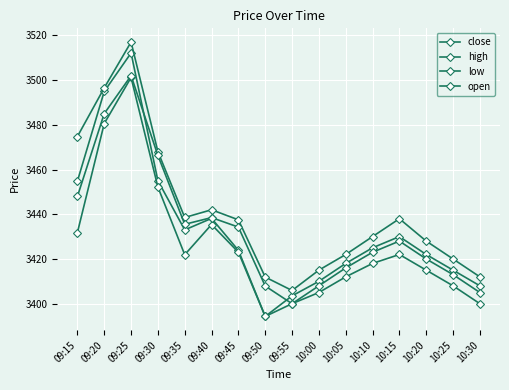

What is the difference between the maximum and minimum values in the close series?

117.8